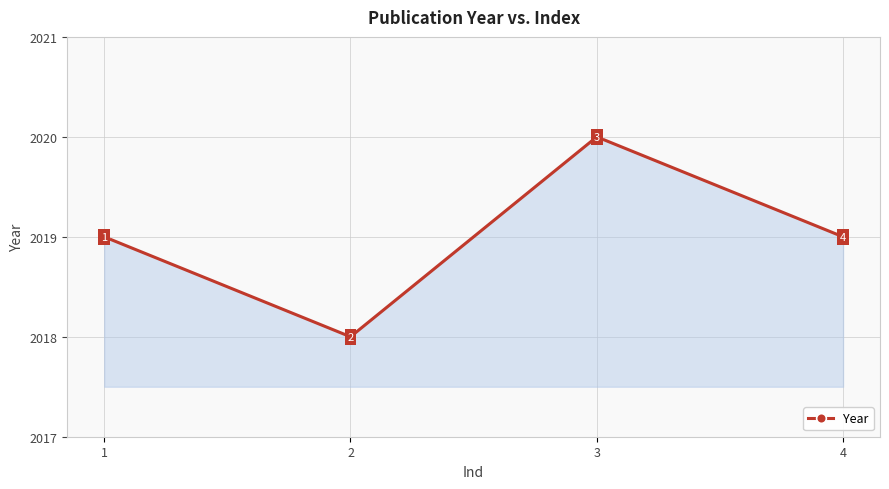

What is the ratio of the value at 3 to the value at 1?

1.0